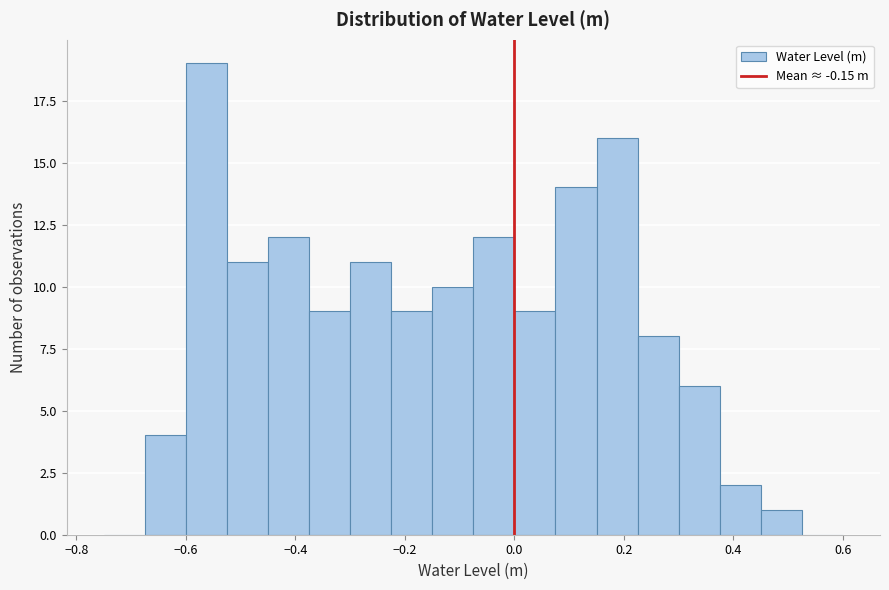

Around what value on the x-axis is the tallest bar? Give the approximate position of its centre, as read against the axis.

-0.56